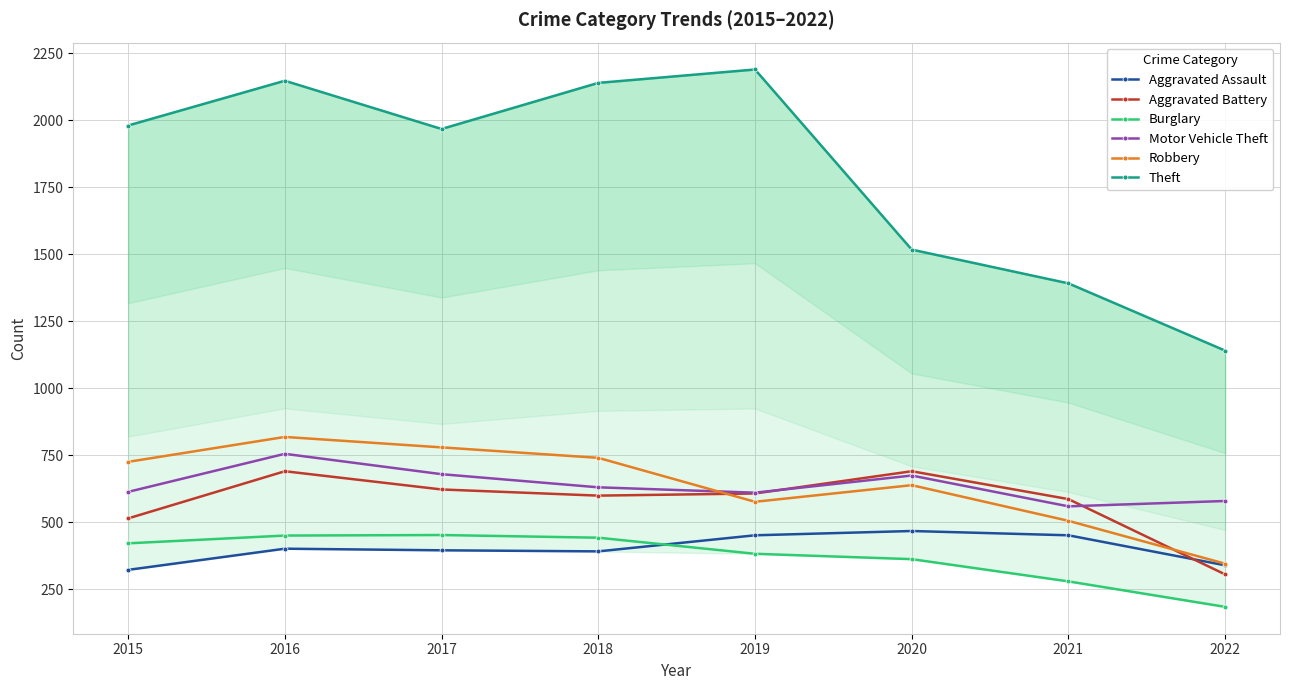

What is the spread (max minus min) of values at 2019?

1807